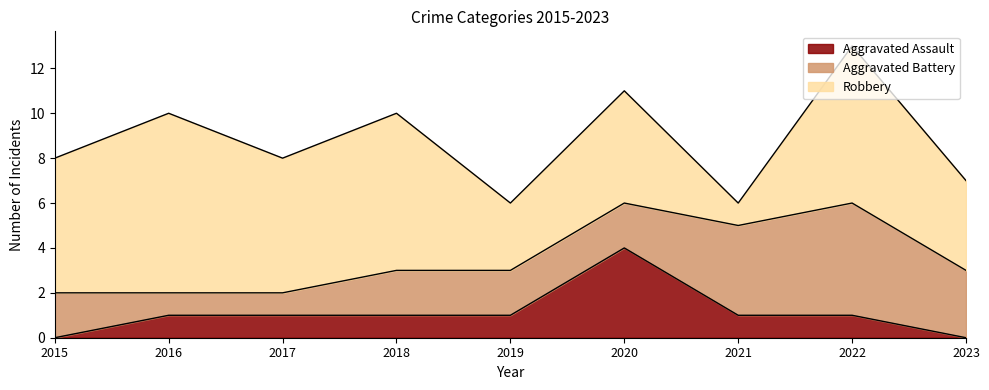

Between which two adjacent categories do Aggravated Assault and Aggravated Battery first intersect?

2019 and 2020